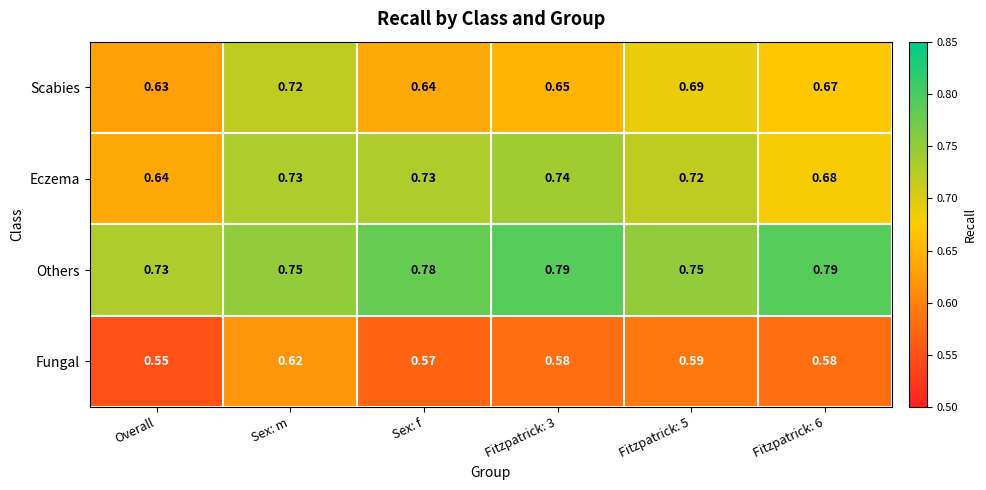

Which series has the largest total across all categories?

Others